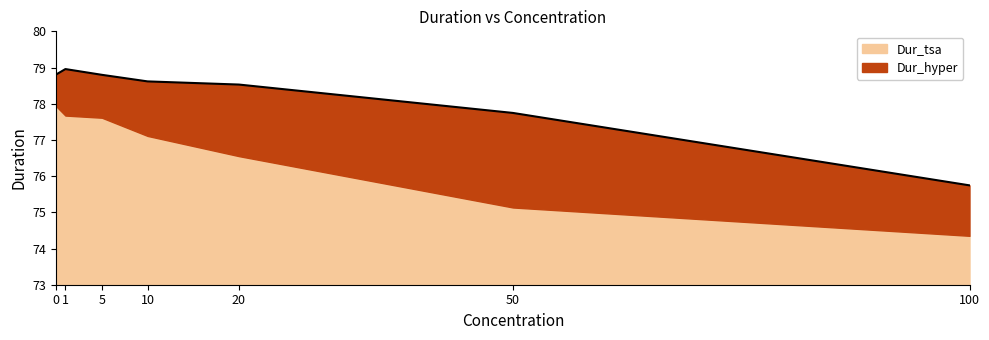

True or false: Dur_hyper and Dur_tsa cross at least once.

False